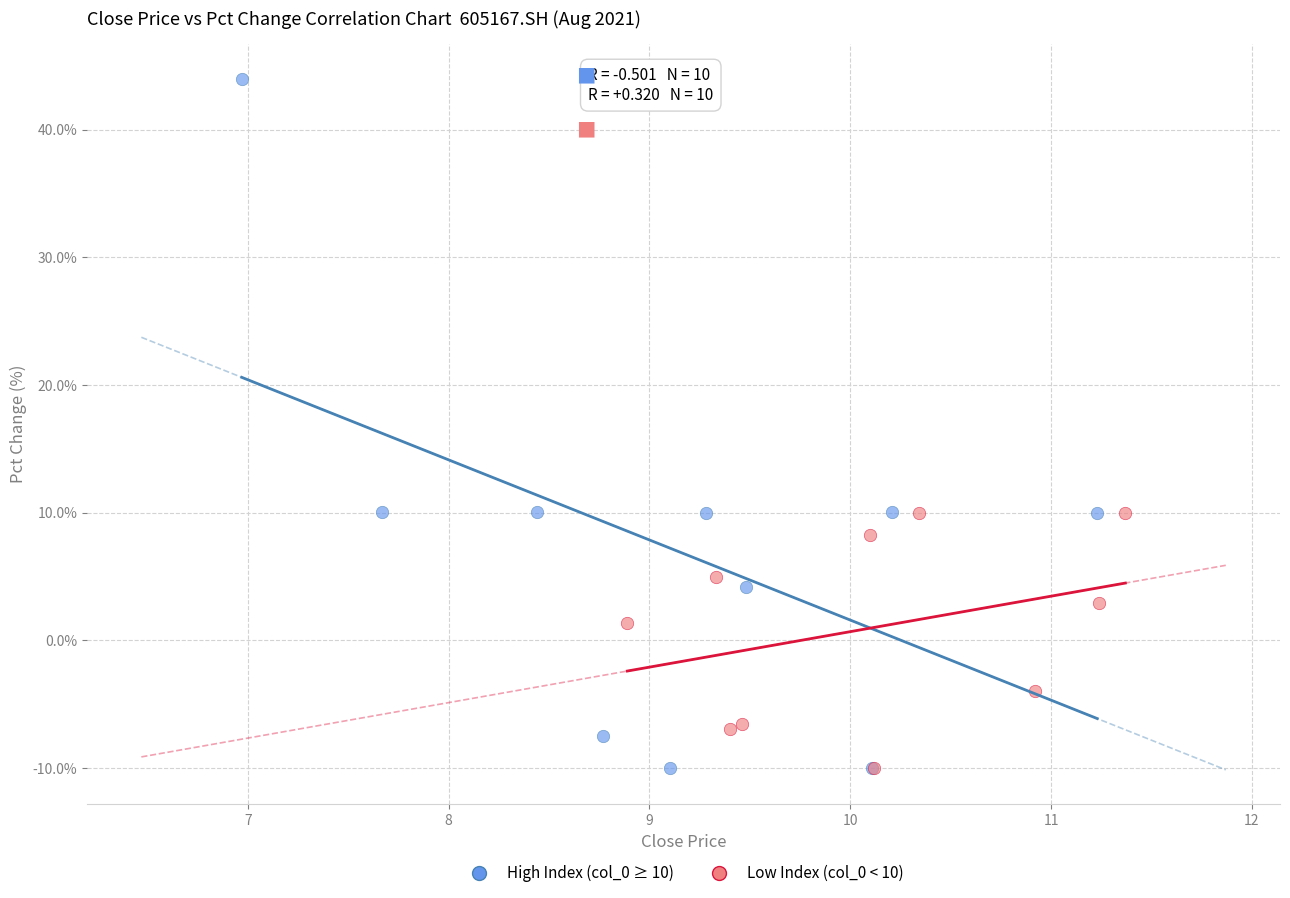

Which series reaches the maximum Y coordinate?

High Index (col_0 ≥ 10)